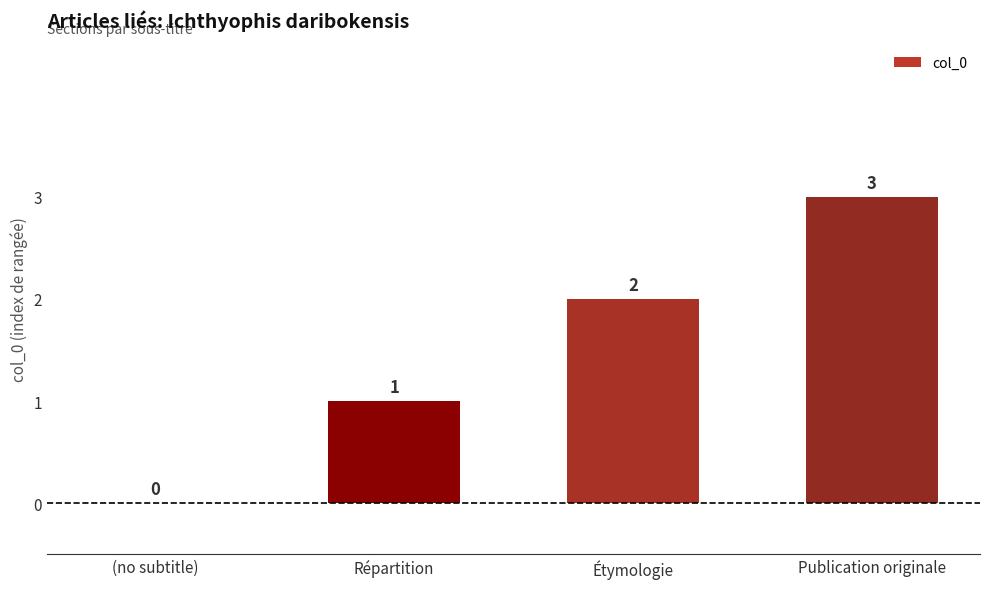

How many values are above zero?

3